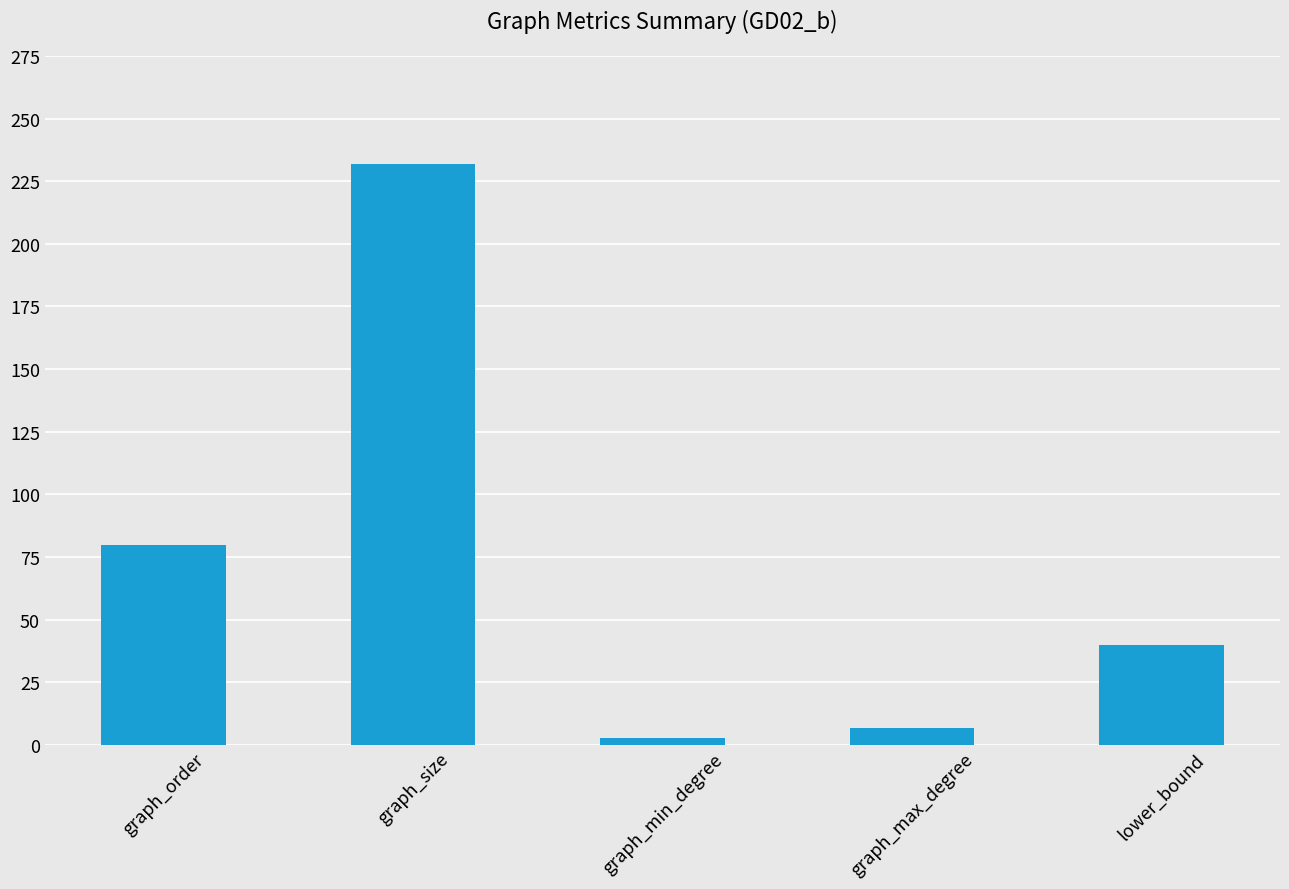

What is the label of the 4th bar from the left?

graph_max_degree